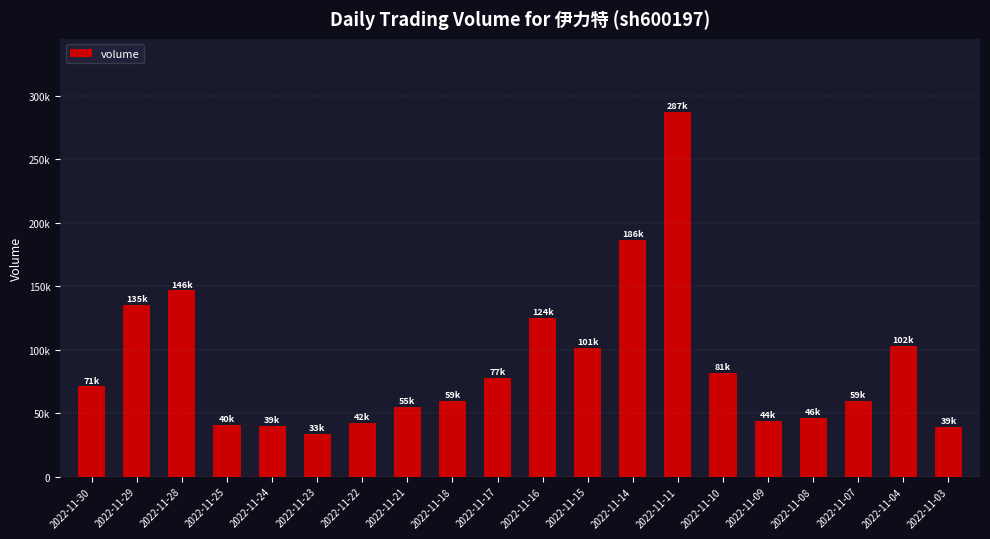

Which has a higher value, 2022-11-24 or 2022-11-25?

2022-11-25